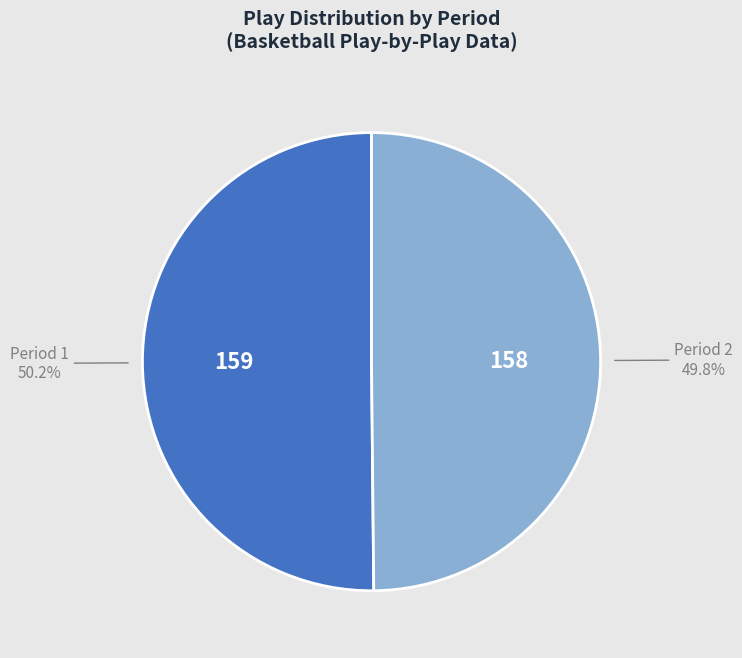

Is there any slice that represents more than half of the pie?

Yes